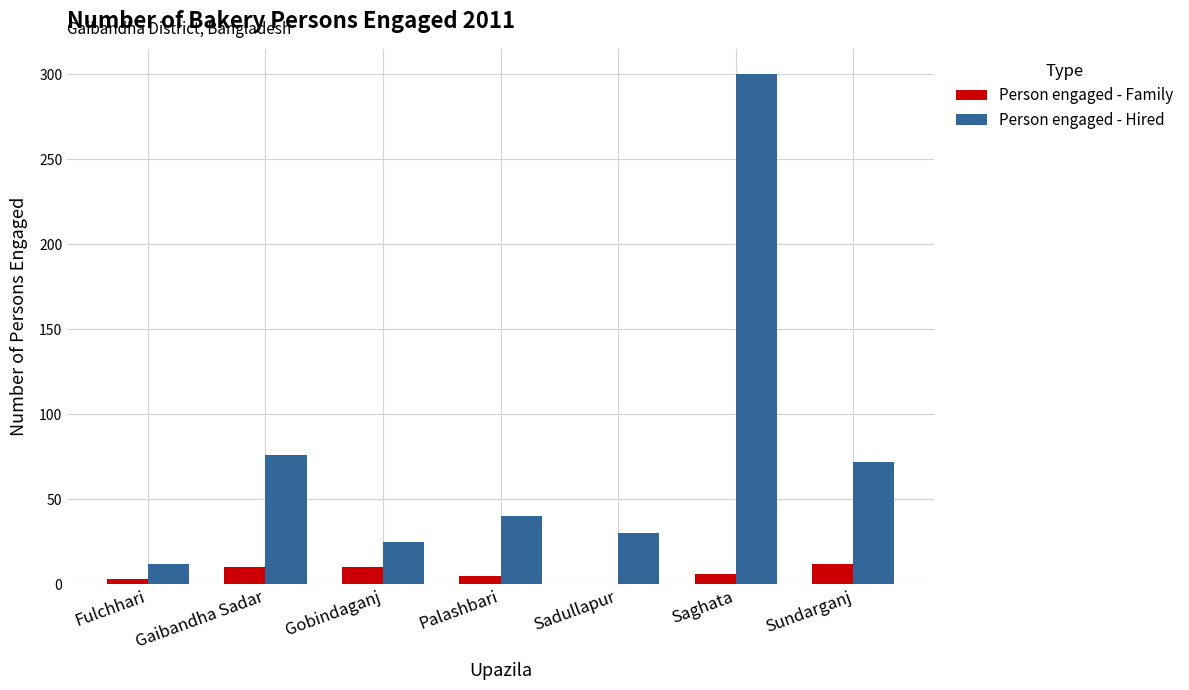

What is the spread (max minus min) of values at Sundarganj?

60